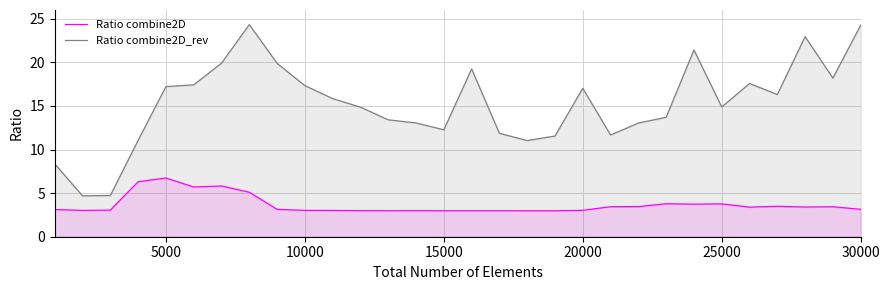

Which series has the widest spread of values?

Ratio combine2D_rev